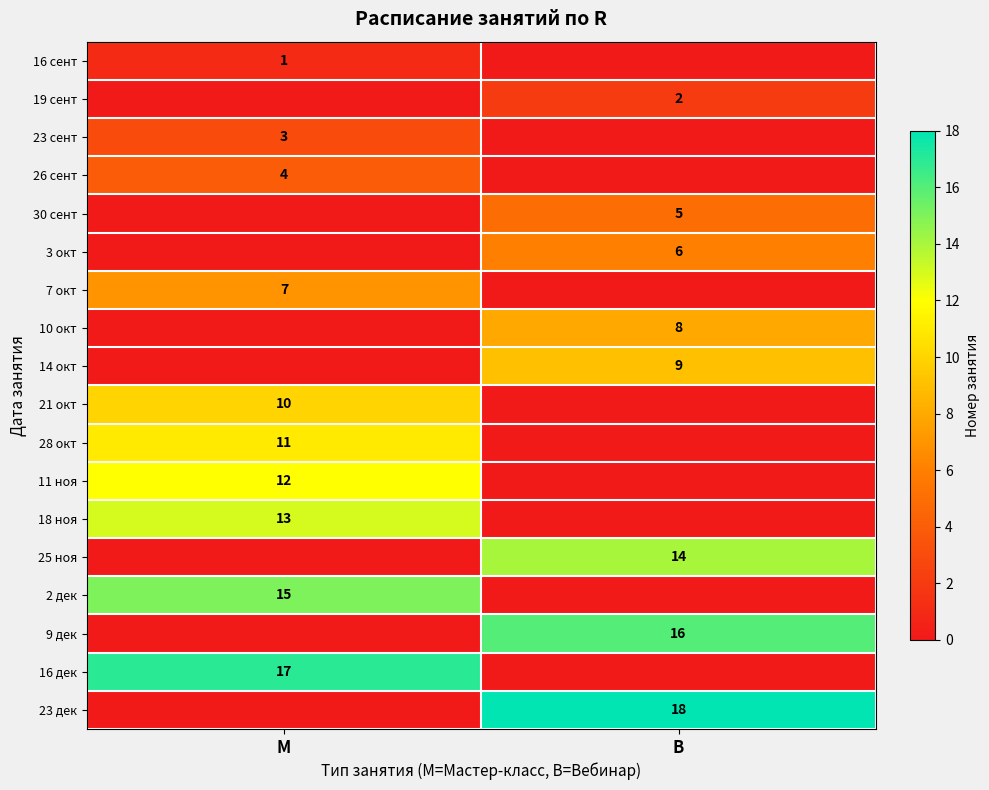

True or false: 3 окт has a value of 6 at В.

True